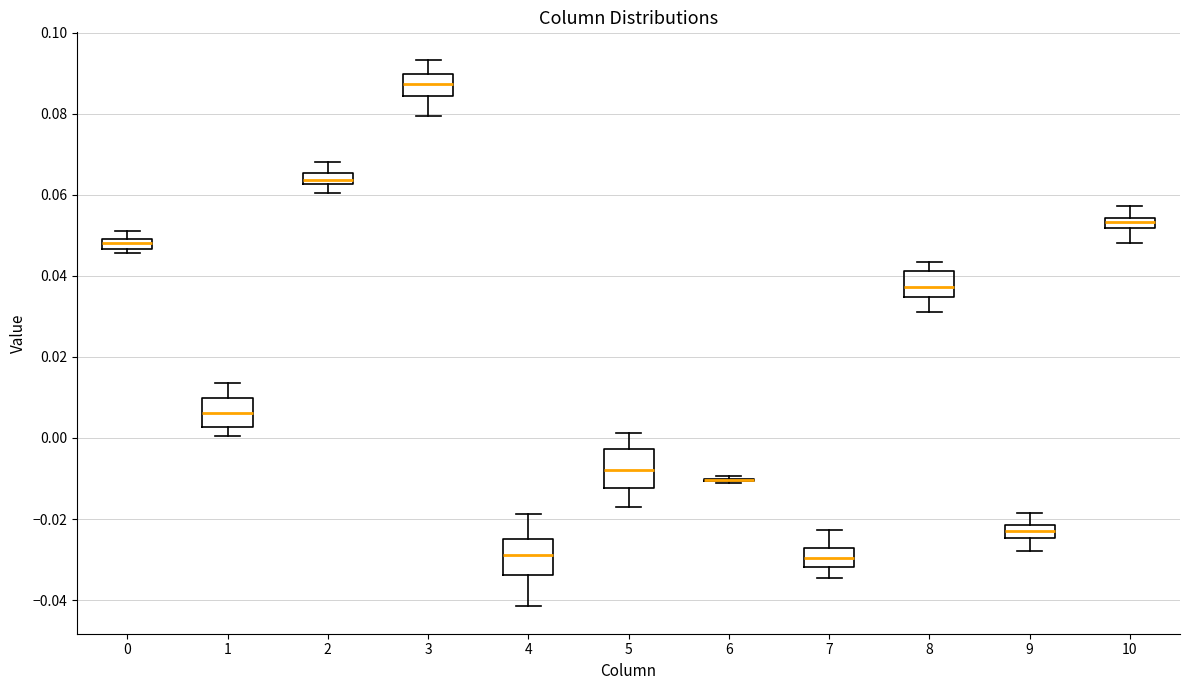

Where is the lower edge of the box at x = 2 on the y-axis? The values are not printed on the chart, so give them approximately, as read against the axis.

0.062